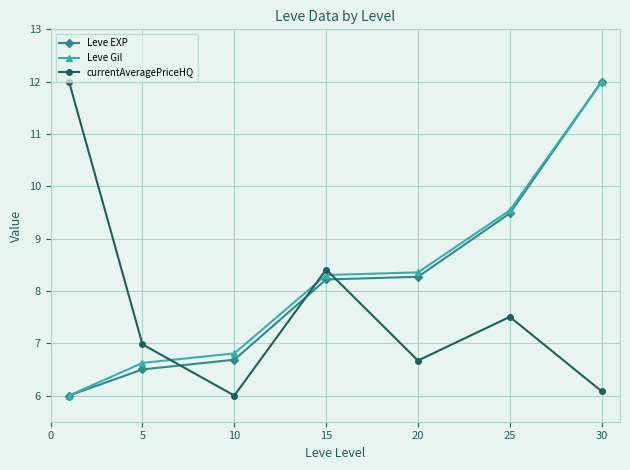

What is the lowest value of the Leve EXP series?

6.0